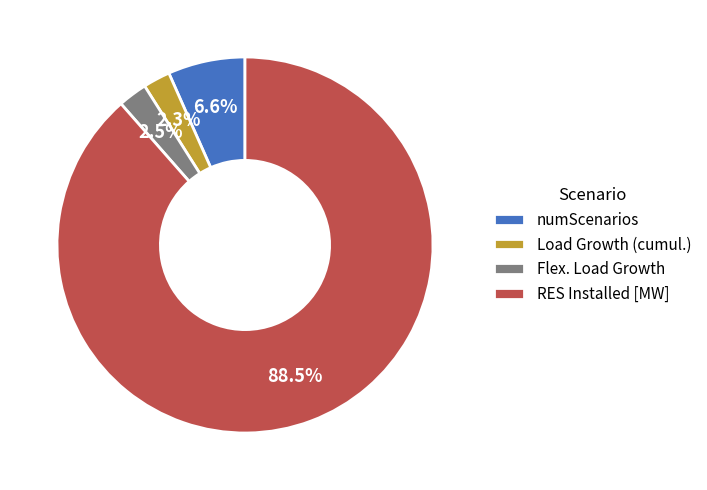

What is the largest slice in the pie chart?

RES Installed [MW]